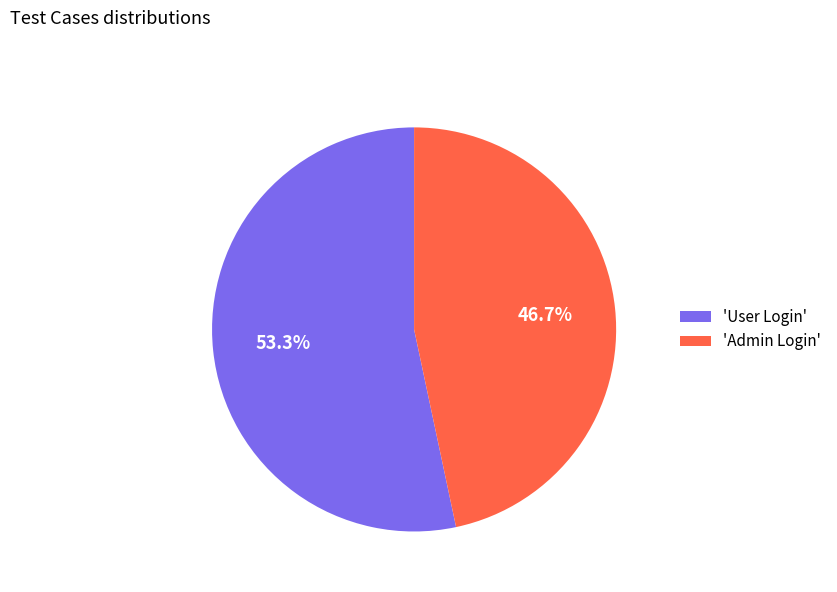

Do 'User Login' and 'Admin Login' together represent more than half of the pie?

Yes